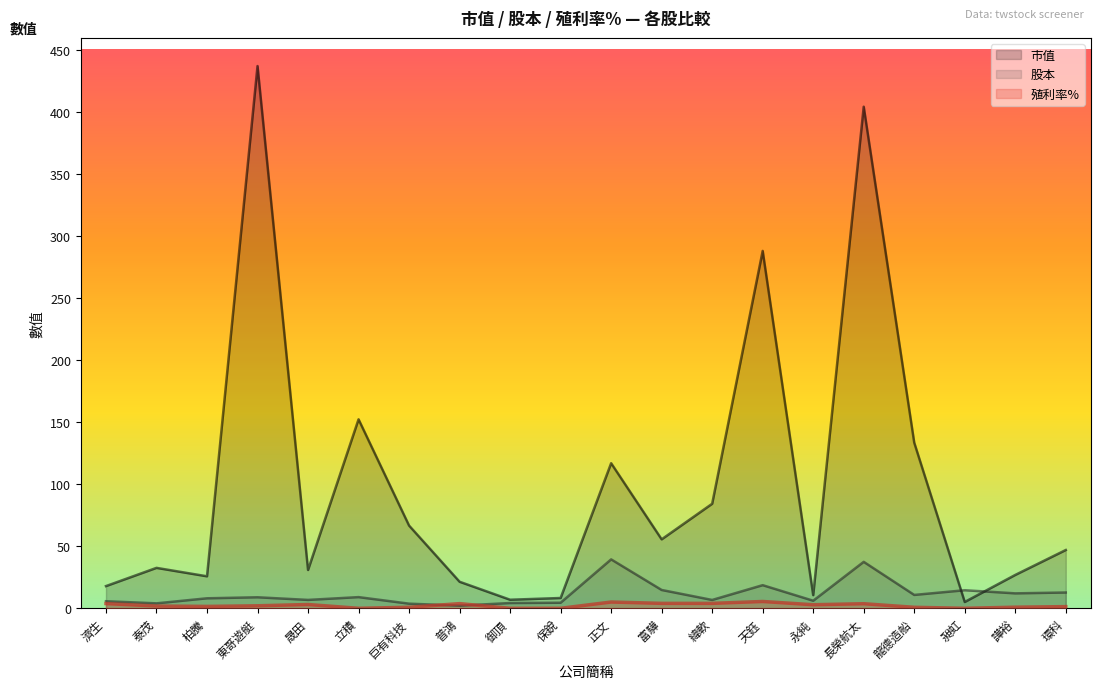

Where does the 殖利率% series first go above 2?

濟生